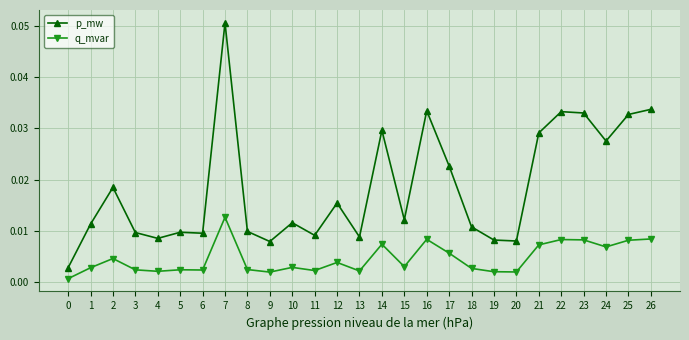

Which series has the largest range (max minus min)?

p_mw